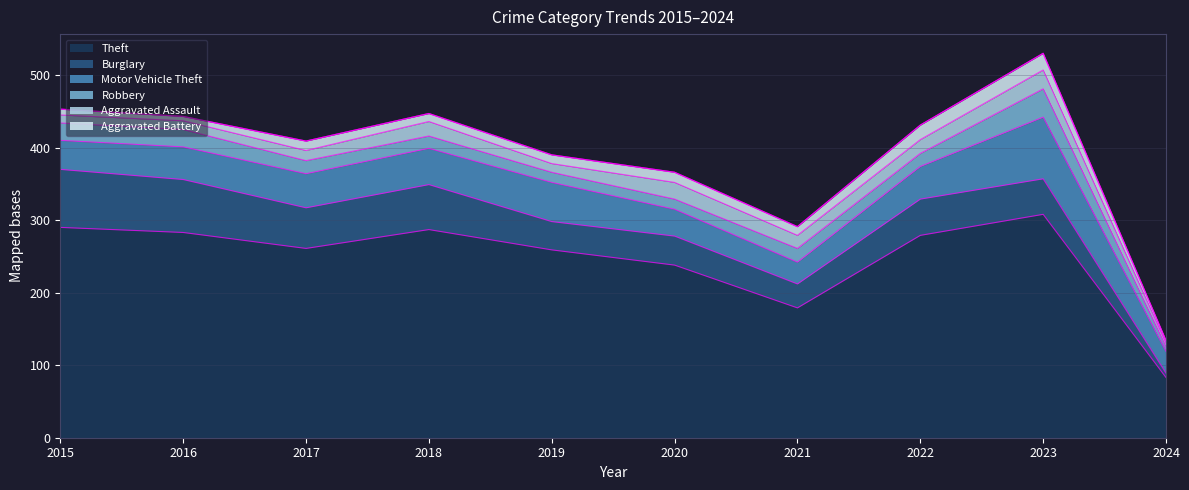

In Motor Vehicle Theft, how many points are higher than both neighbors (excluding endpoints)?

2